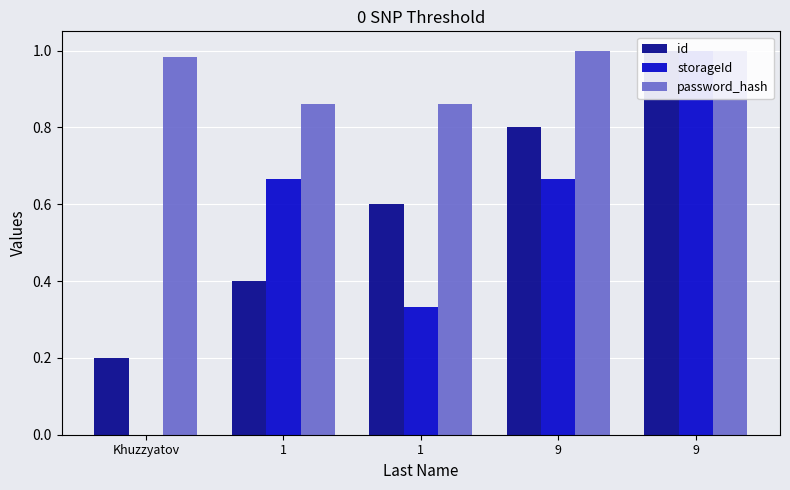

What is the label of the 1st bar from the left?

Khuzzyatov